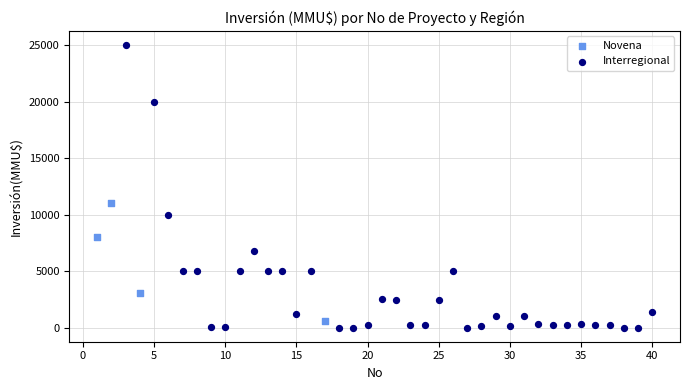

Which series has the largest Y range (max minus min)?

Interregional